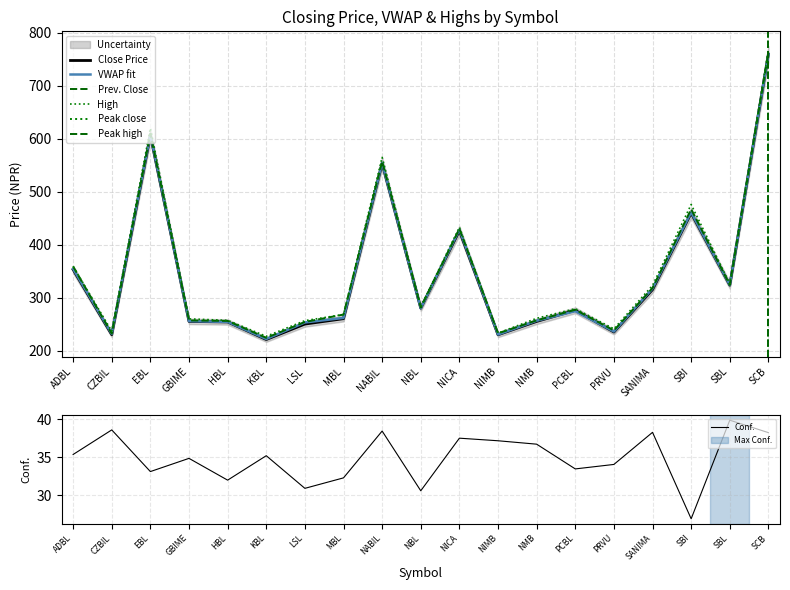

What is the maximum value shown in the chart?

768.0